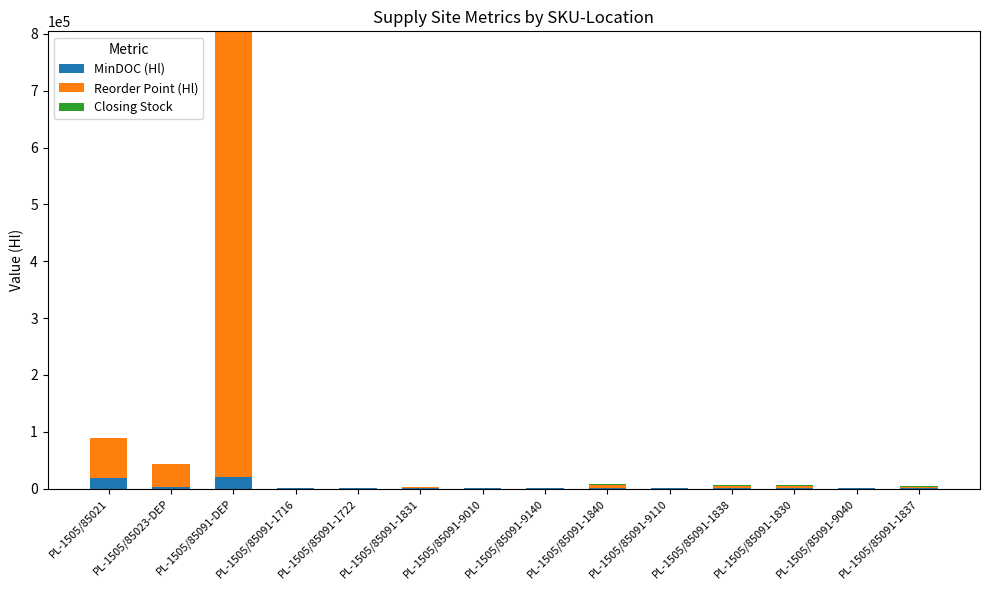

At which label does MinDOC (Hl) reach its minimum?

PL-1505/85091-9110